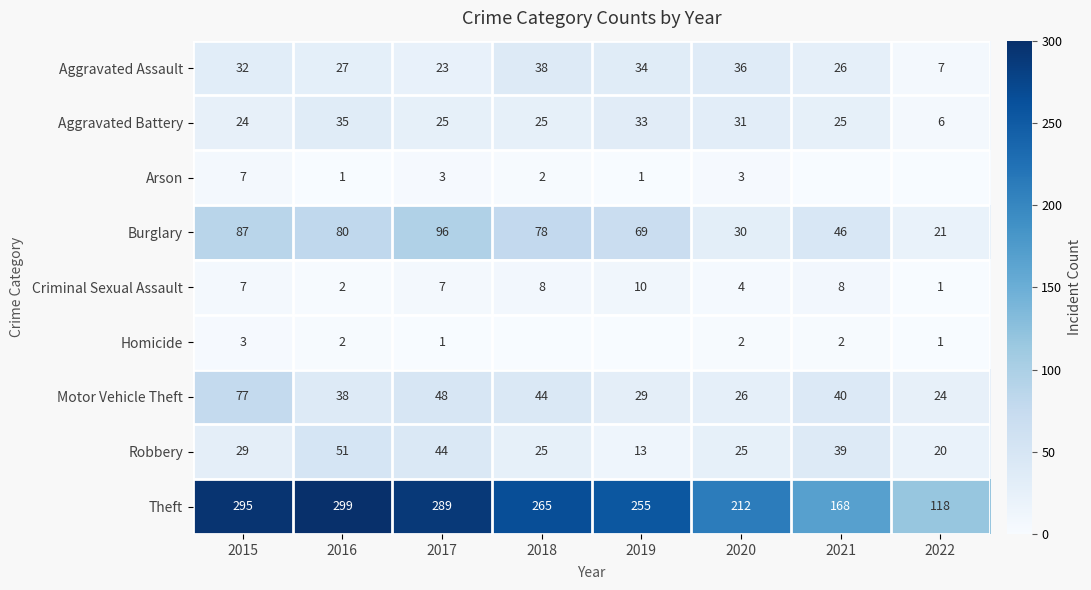

Between 2022 and 2016, which is larger?

2016